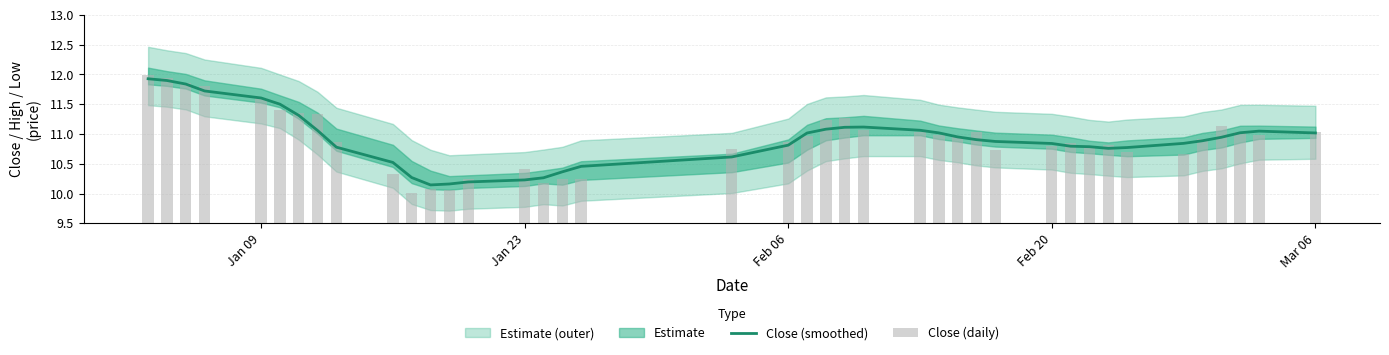

Is it true that Close (smoothed) equals 4.5 at Feb 20?

False